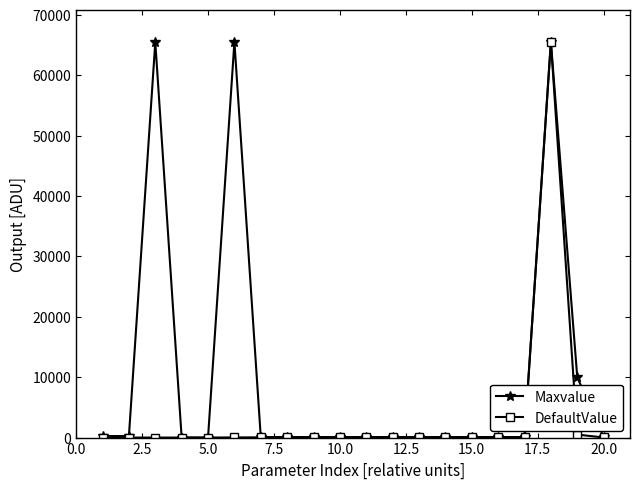

List the series in order of their overall mean, highest first.

Maxvalue, DefaultValue